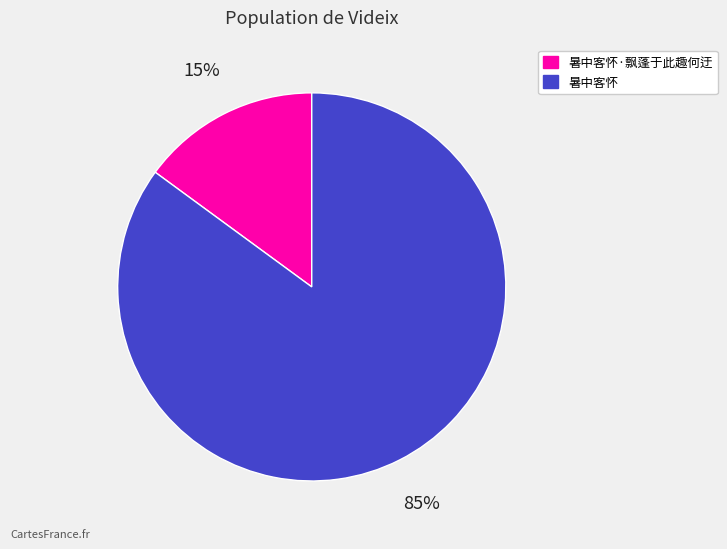

How many segments does this pie chart have?

2